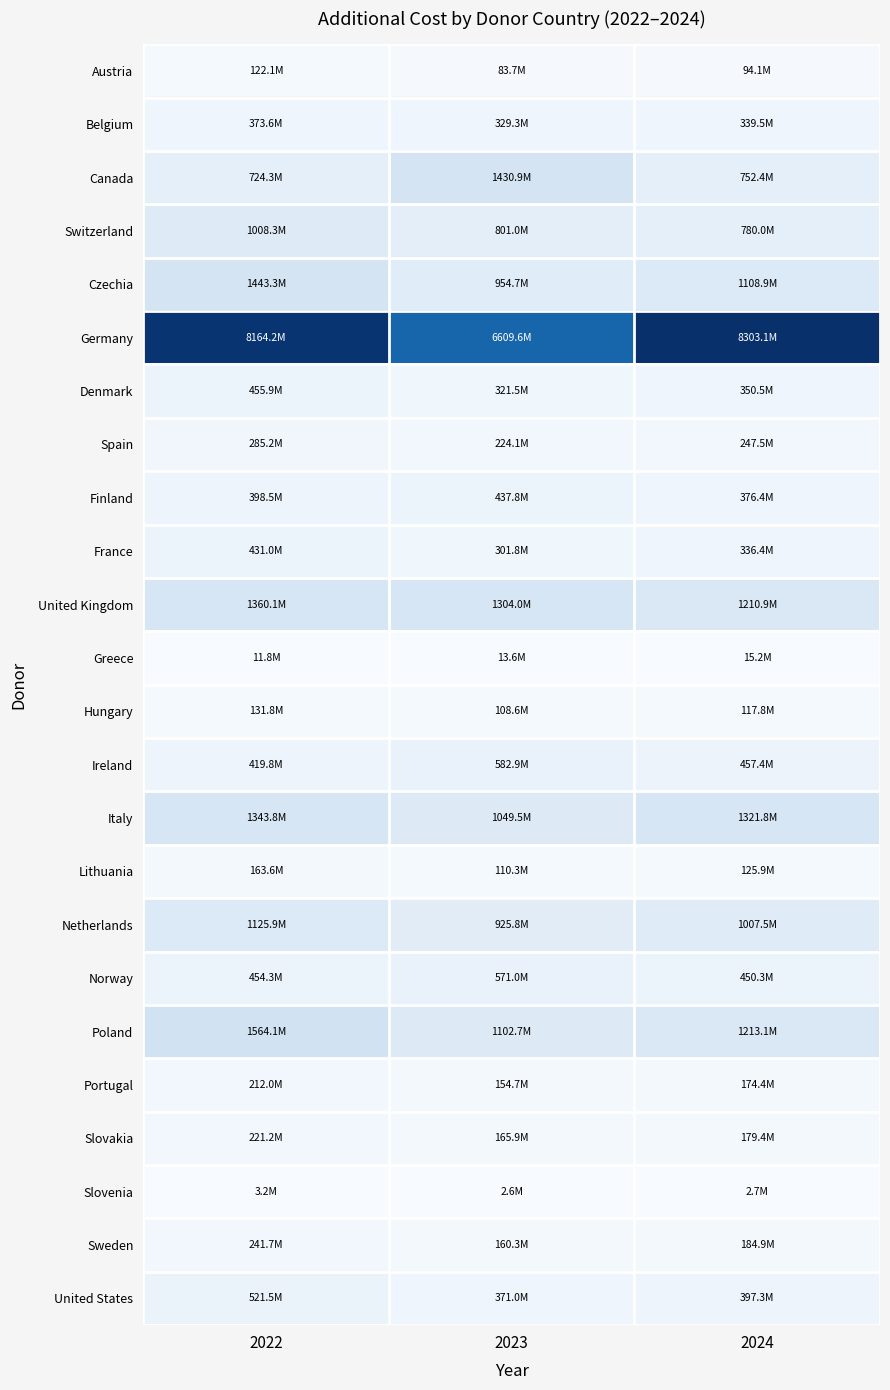

Rank the series by their maximum value, from lowest to highest.

Slovenia, Greece, Austria, Hungary, Lithuania, Portugal, Slovakia, Sweden, Spain, Belgium, France, Finland, Denmark, United States, Norway, Ireland, Switzerland, Netherlands, Italy, United Kingdom, Canada, Czechia, Poland, Germany